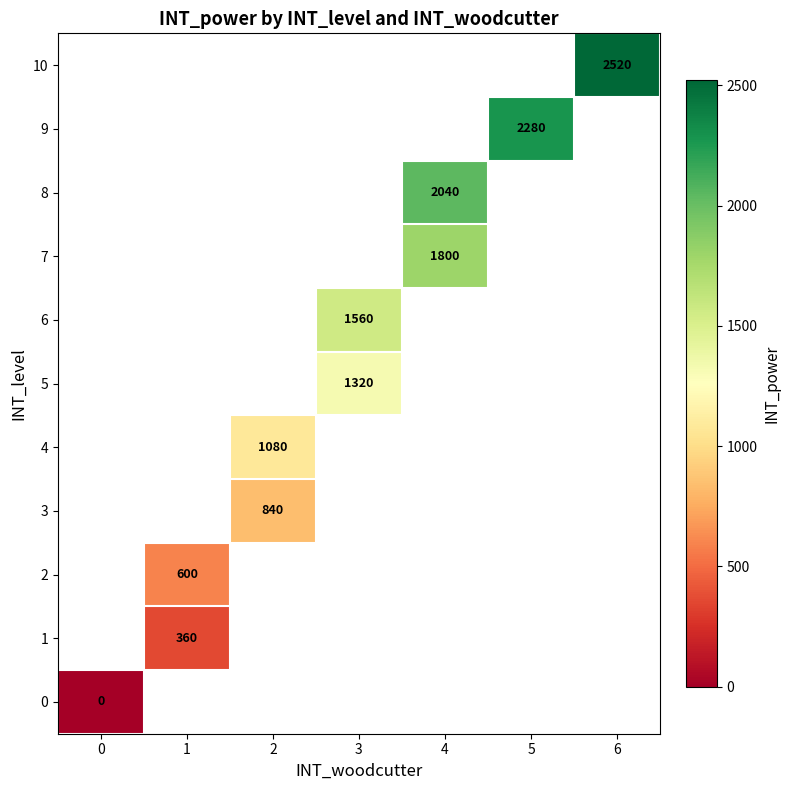

The value of 5 at 3 is 1320. True or false?

True